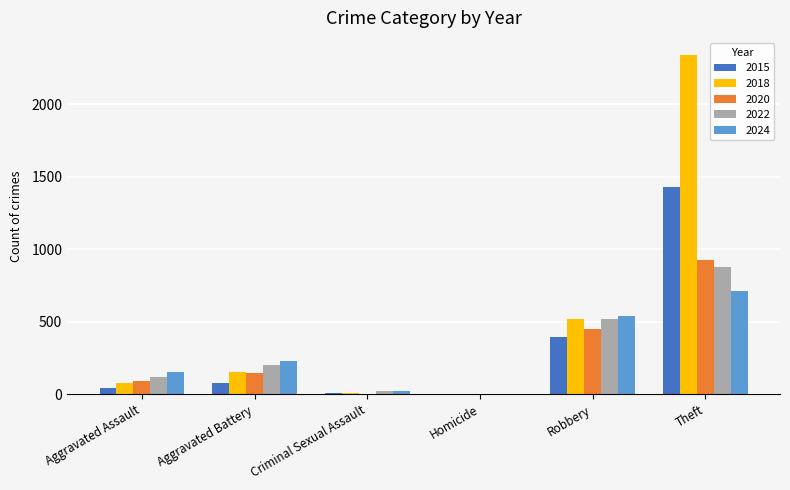

What is the total value across all series at Theft?

6293